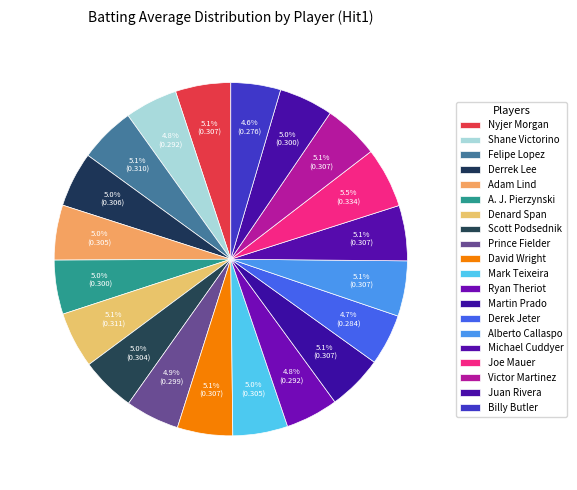

Which has a higher value, Ryan Theriot or Martin Prado?

Martin Prado